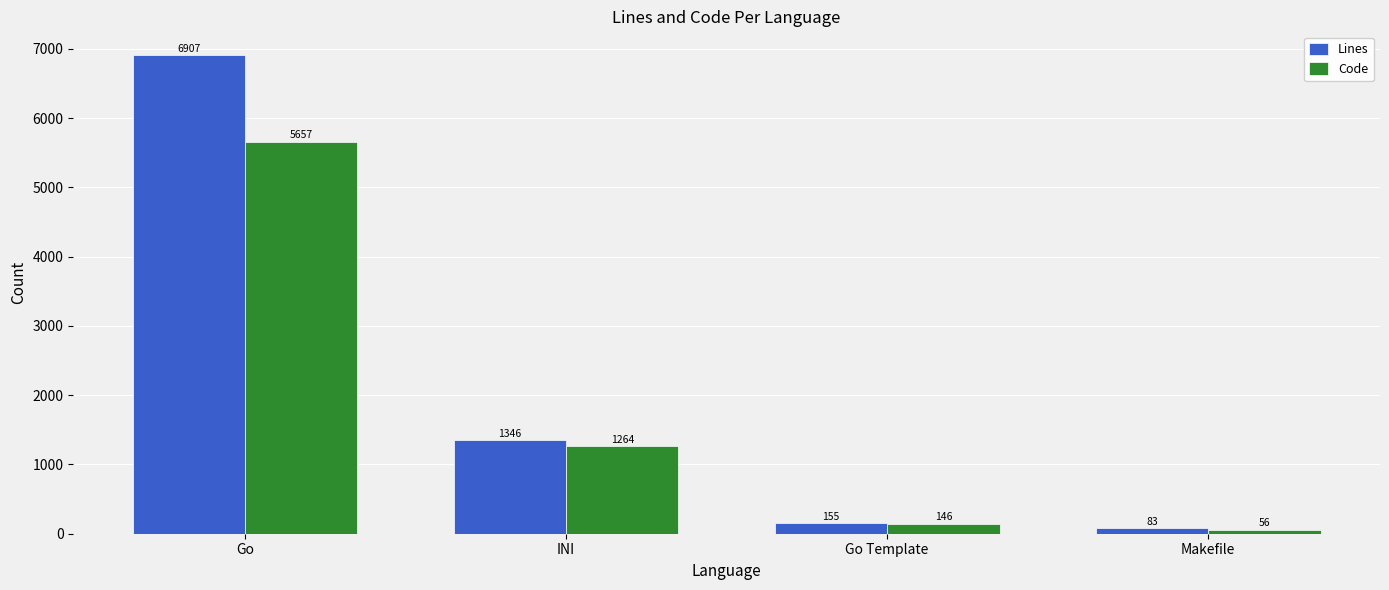

How many data points in Lines are less than 1346?

2